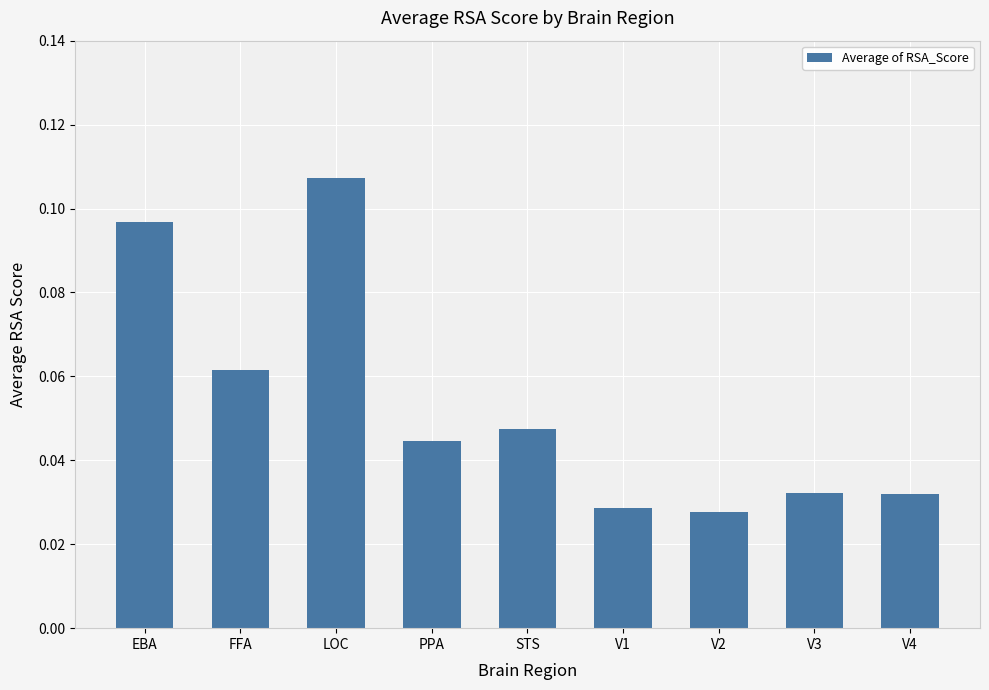

Does the chart contain stacked bars?

No